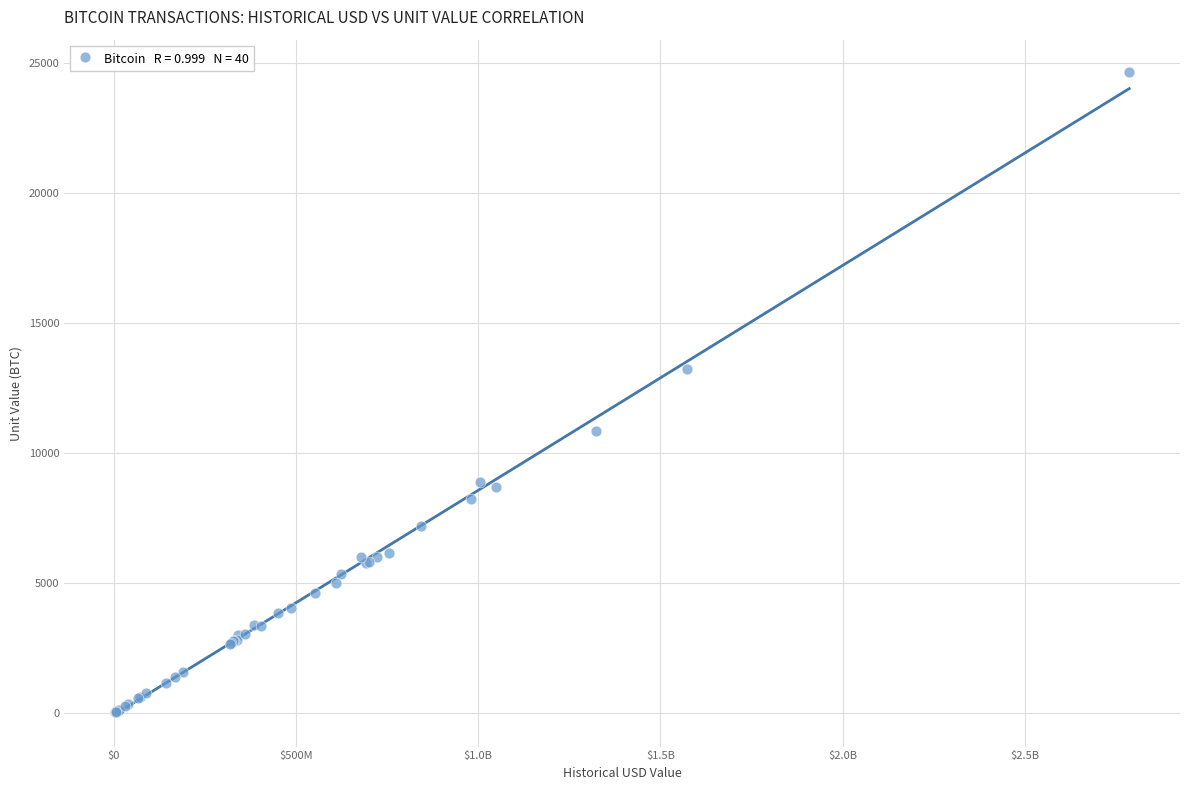

What Y value in the scatter plot is closest to 12348?

13250.0